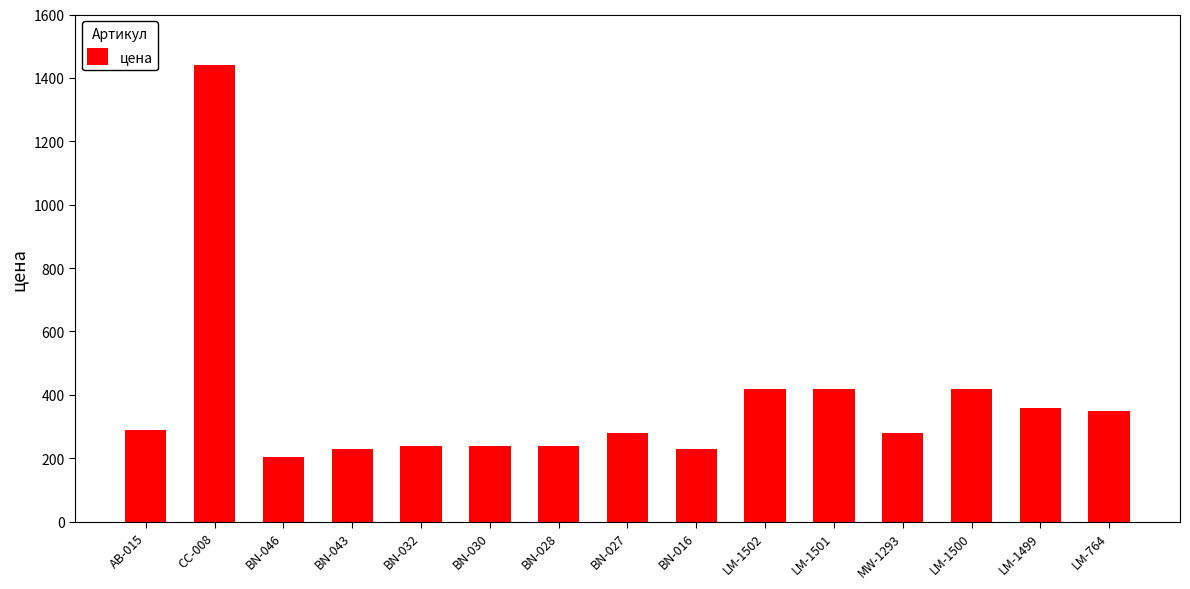

True or false: the data shows 205 at BN-046.

True